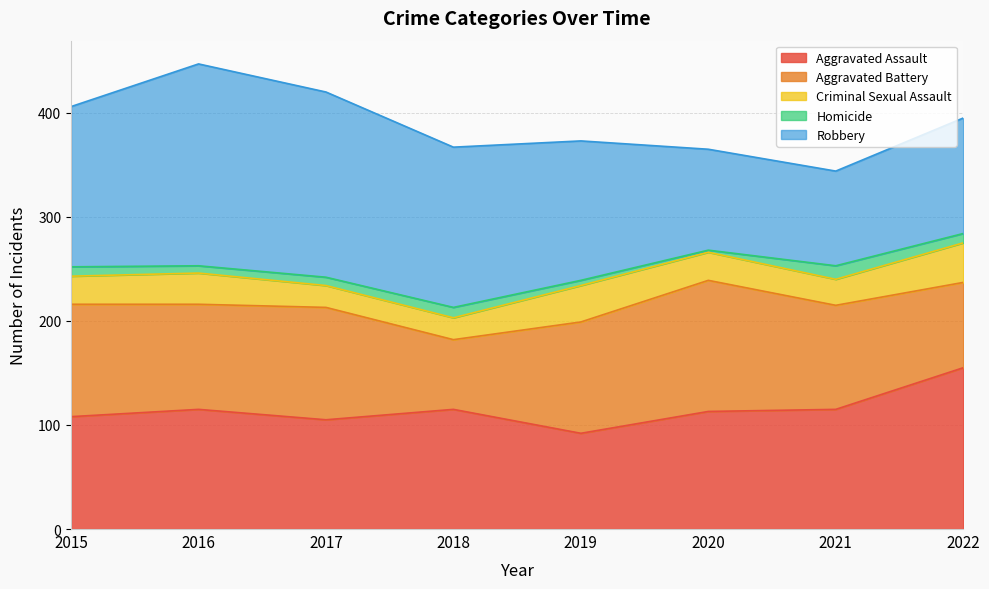

What is the average value of the Aggravated Assault series?

115